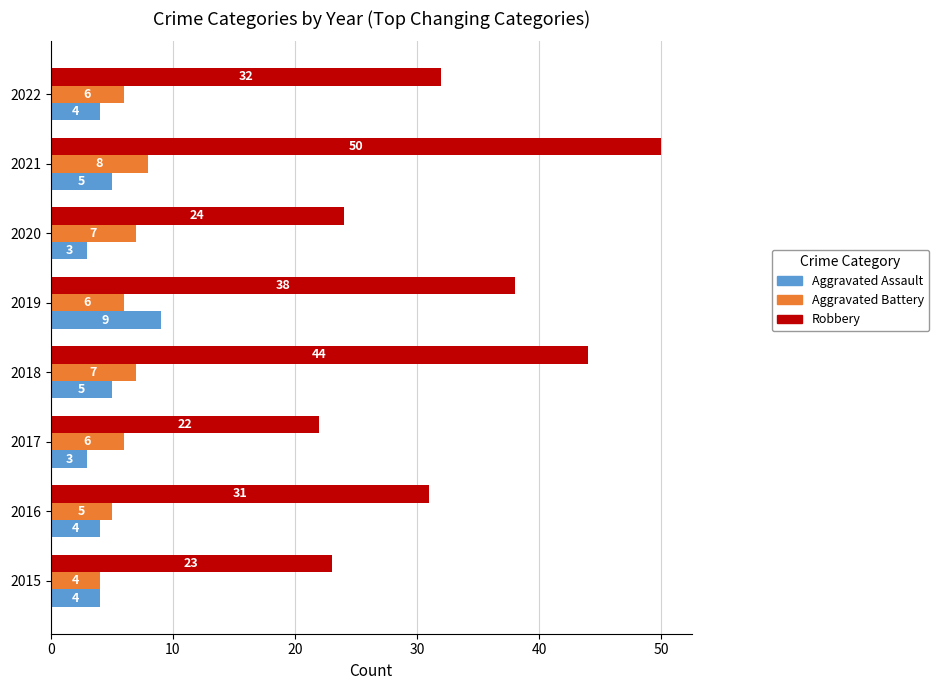

What is the total value across all series at 2022?

42